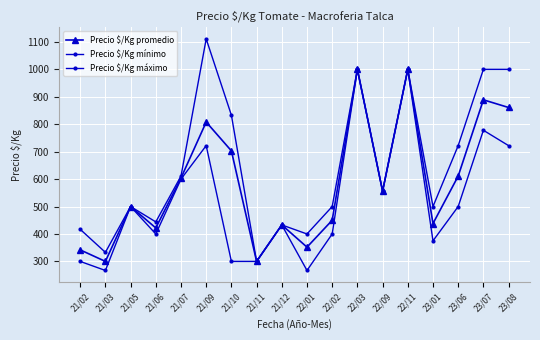

What is the value of the Precio $/Kg promedio point at the 8th from the left?

300